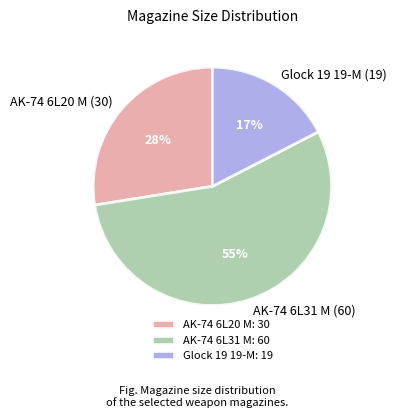

Does AK-74 6L20 M represent more than half of the total?

No